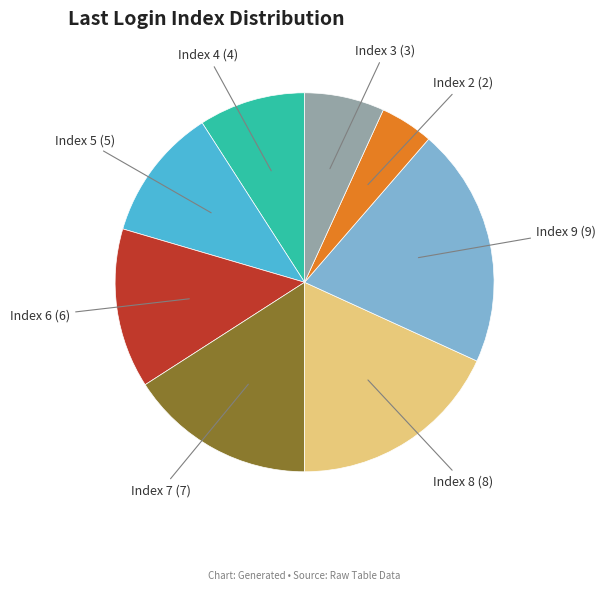

What is the smallest slice in the pie chart?

Index 2